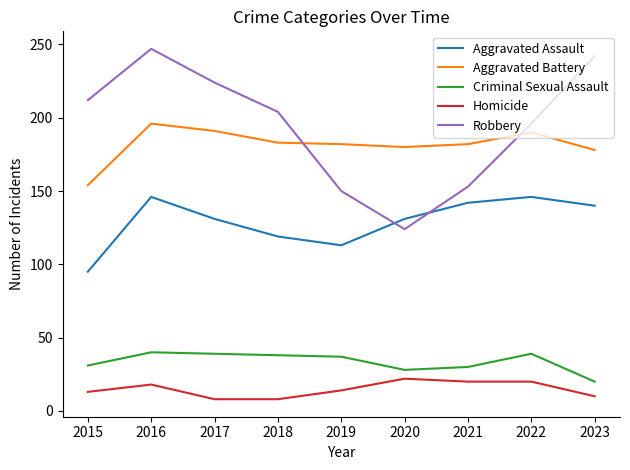

What is the lowest value of the Aggravated Battery series?

154